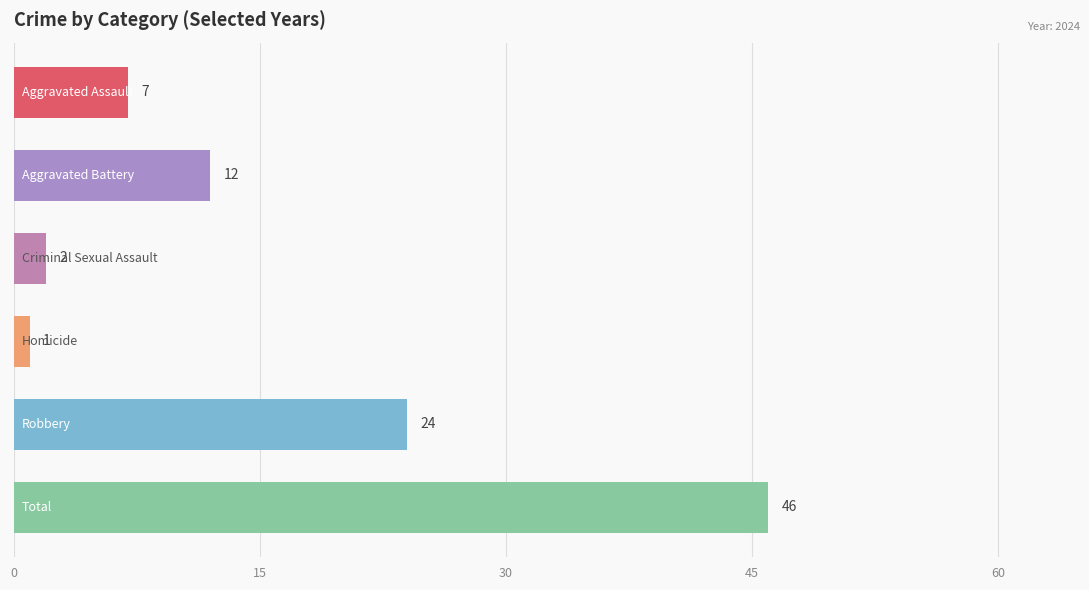

How many distinct data groups are displayed?

1